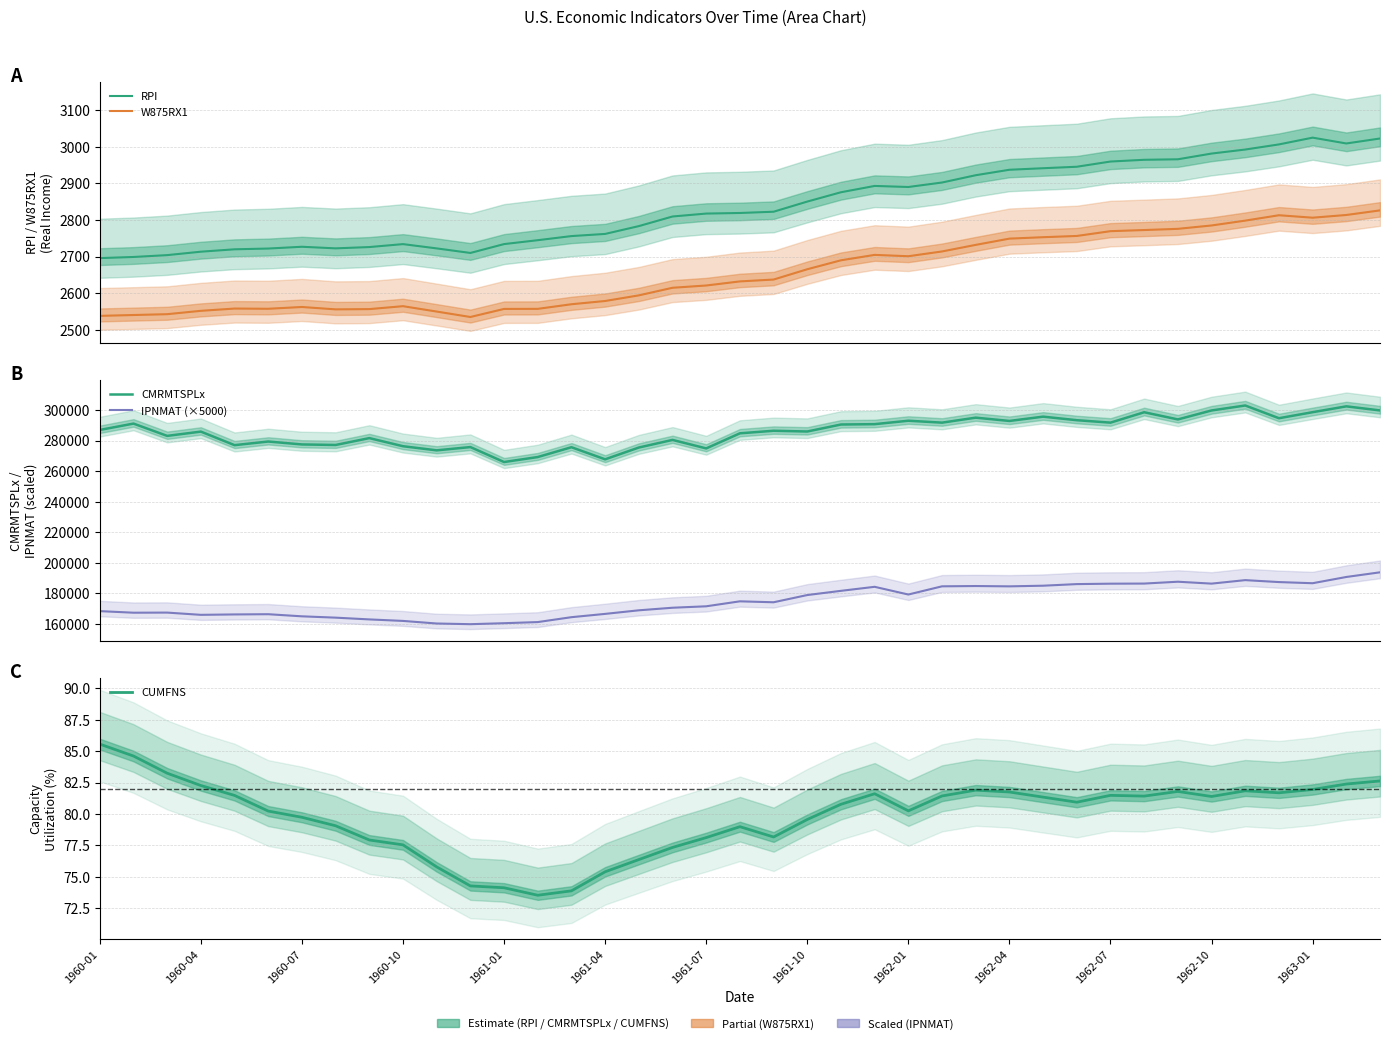

The value of CUMFNS at 1960-04 is 111.0. True or false?

False